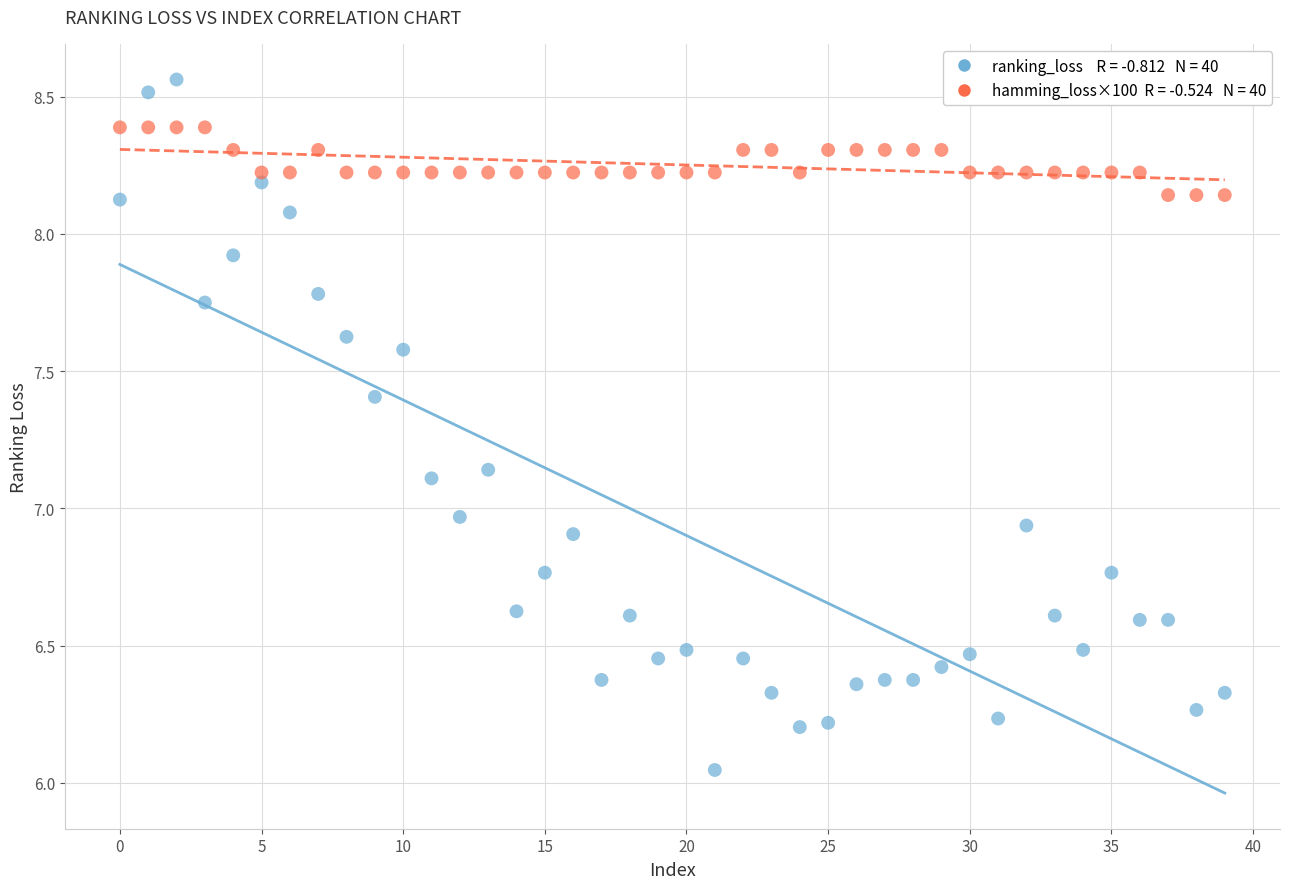

Across all data points, what is the range of Y values (max minus min)?

2.5